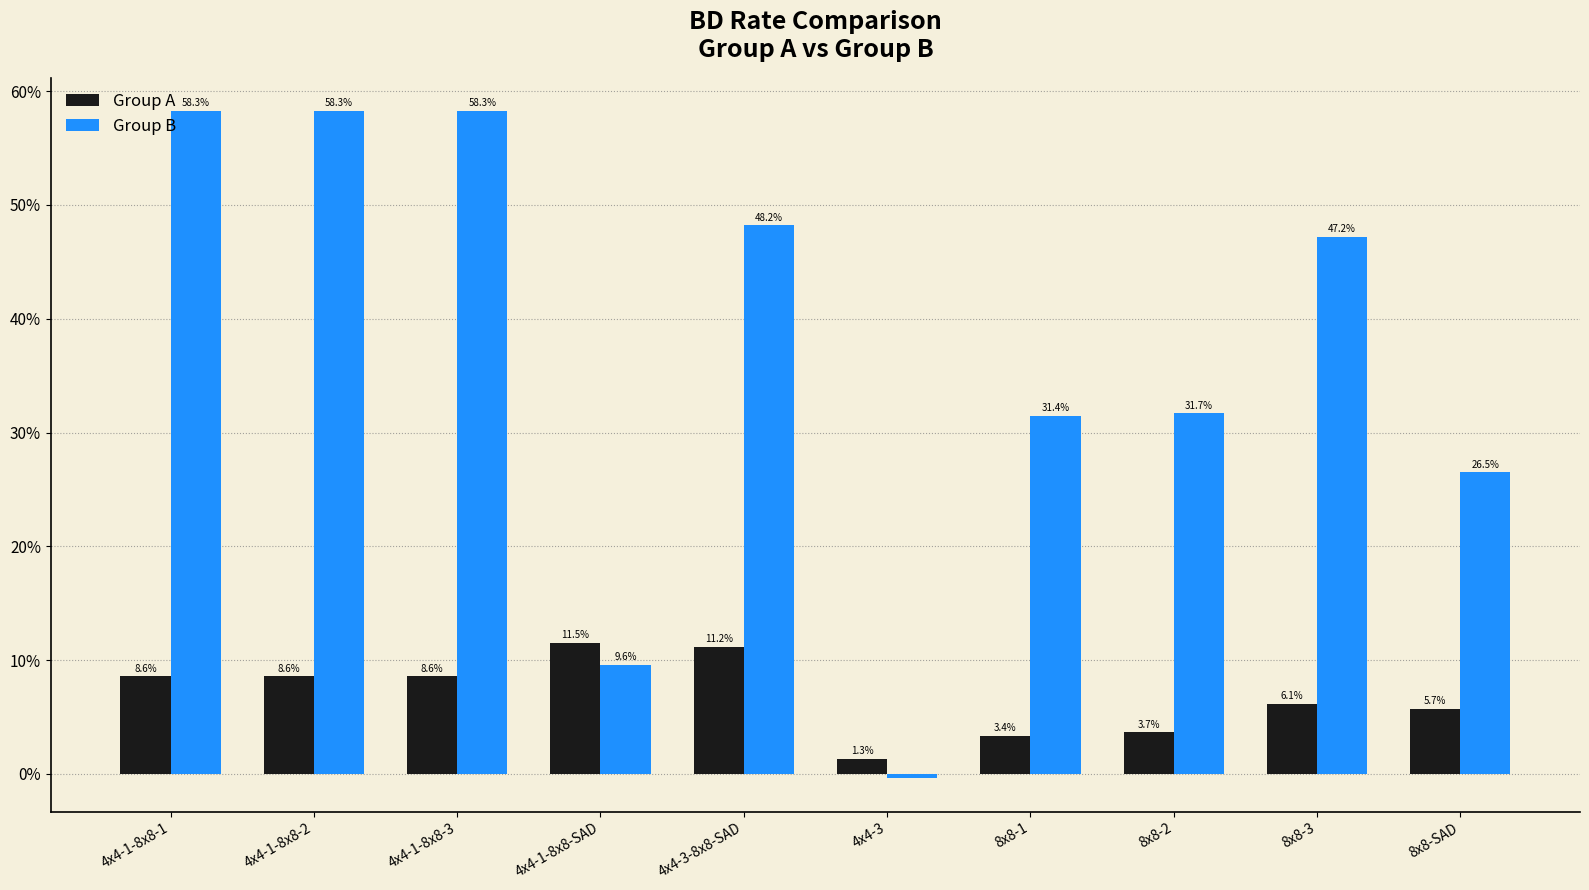

What position from the right is 8x8-1?

4